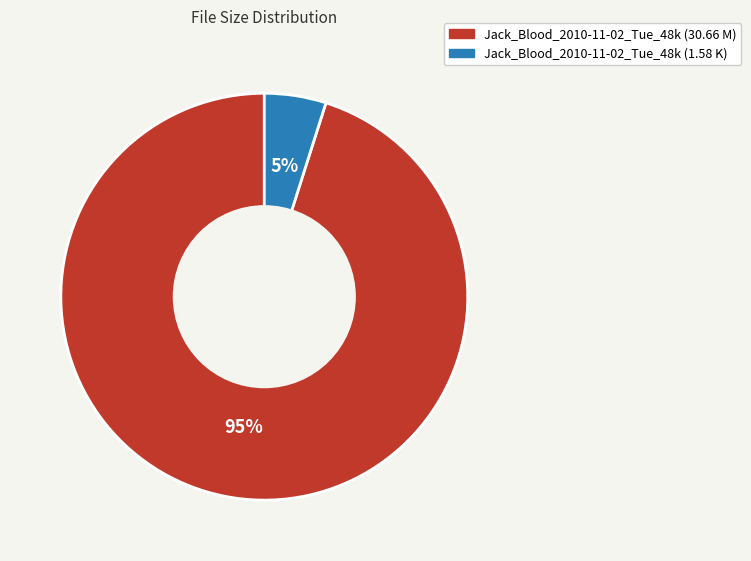

Is it true that Jack_Blood_2010-11-02_Tue_48k (30.66 M) is 95% of the pie?

True